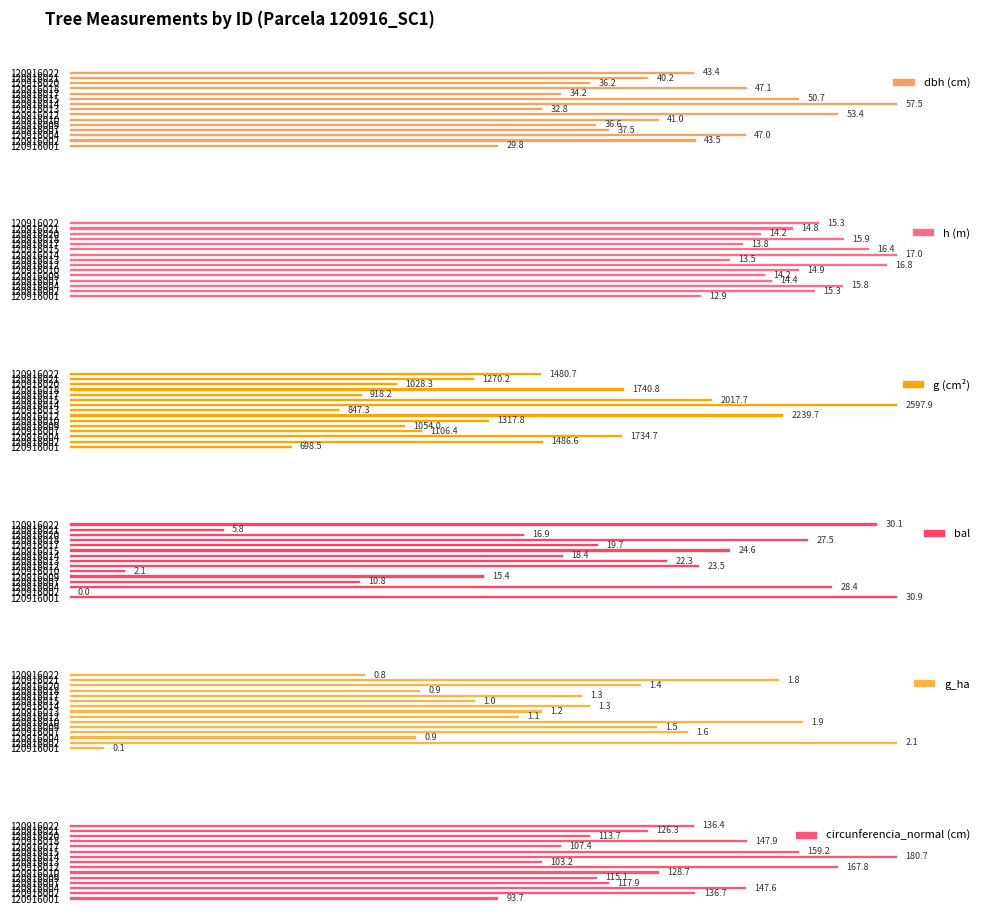

Which series has the largest range (max minus min)?

bal